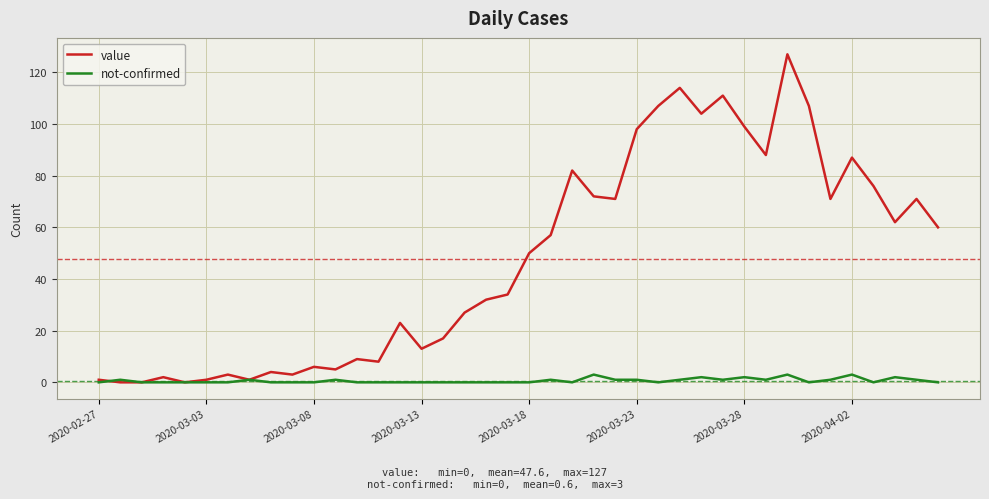

How many values in the value series are below 50?

20